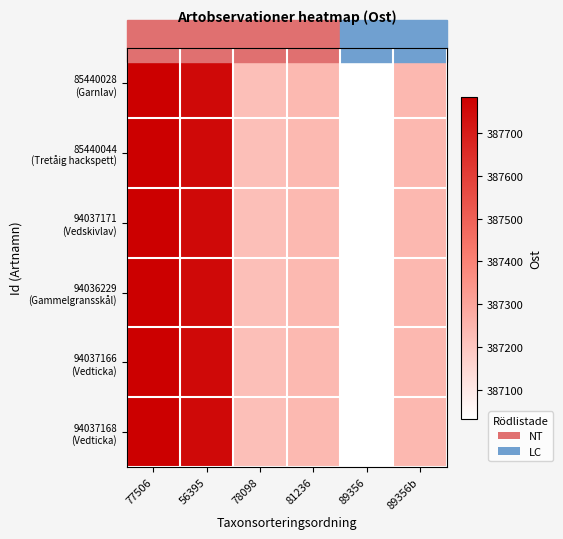

Which category has the highest value across all series?

77506